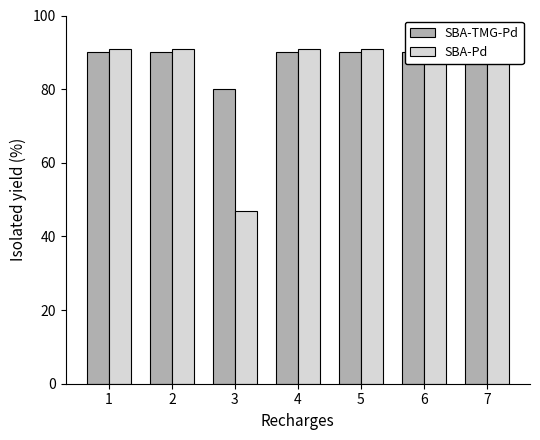

Which series has the largest range (max minus min)?

SBA-Pd